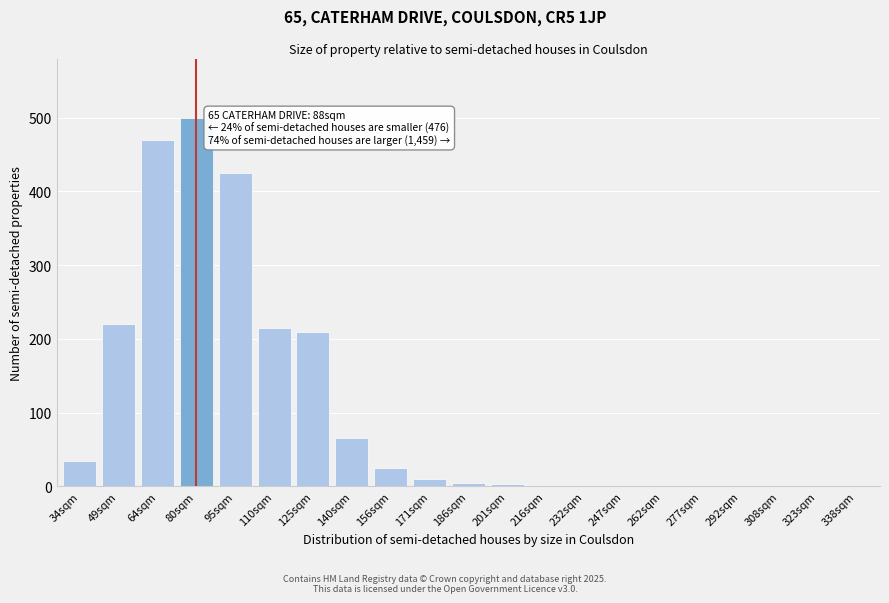

The value at 34sqm is 54. True or false?

False